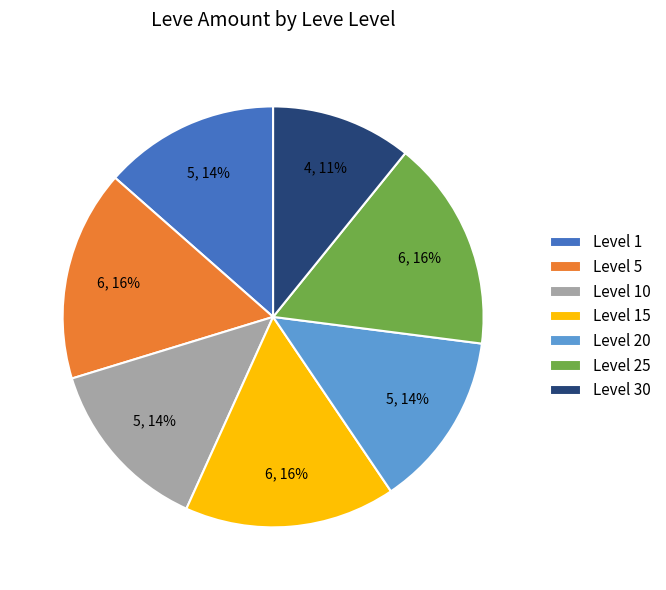

Is it true that Level 15 is 25% of the pie?

False